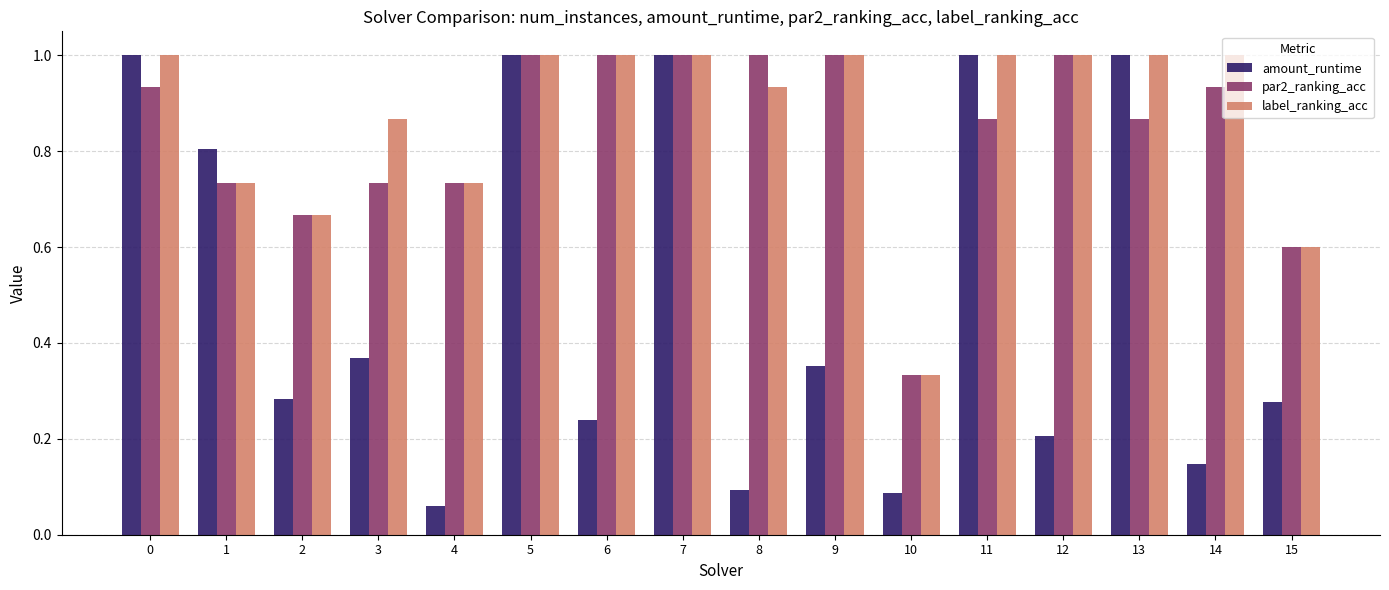

Which series has the largest range (max minus min)?

amount_runtime